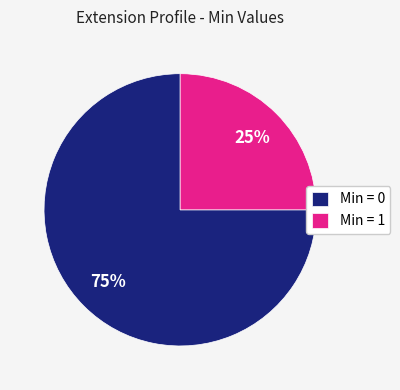

The Min = 1 slice represents 33% of the pie. True or false?

False